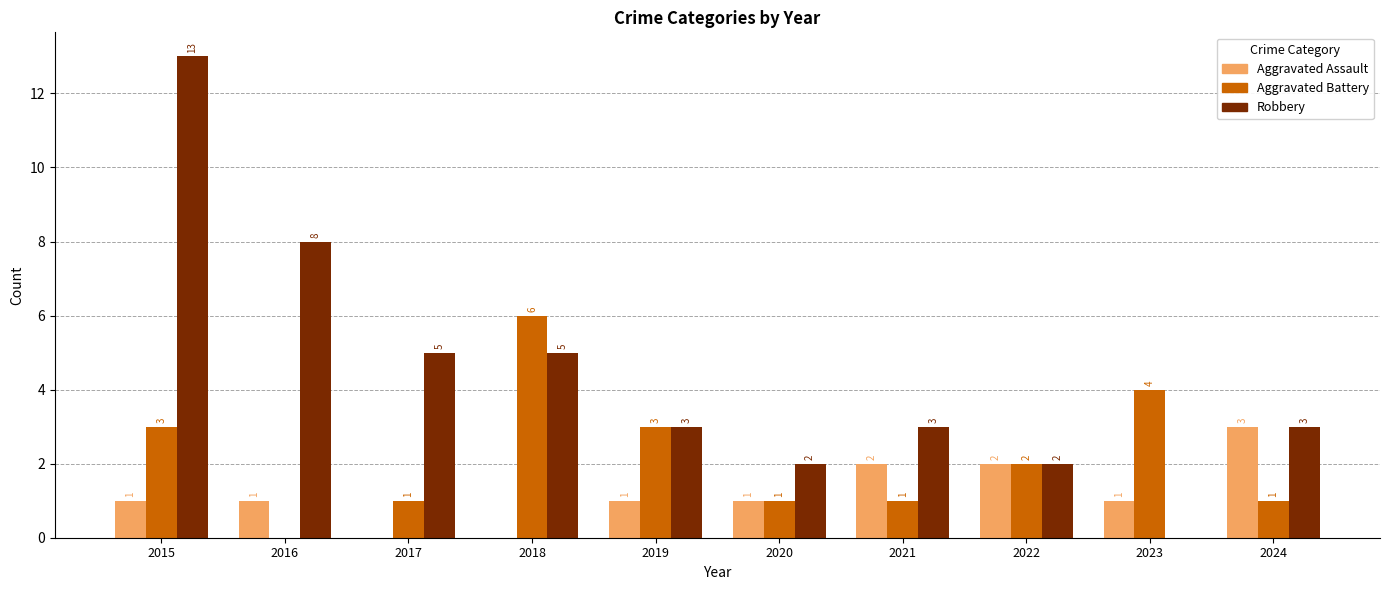

Which label corresponds to the largest value in the chart?

2015